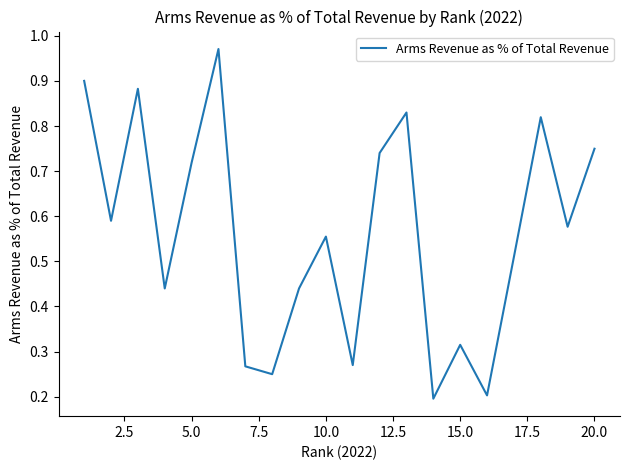

The value at 5.0 is 0.3. True or false?

False